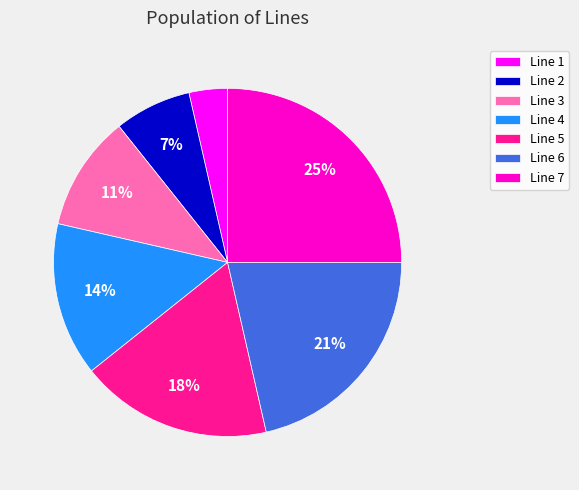

Is there a majority slice in this chart?

No